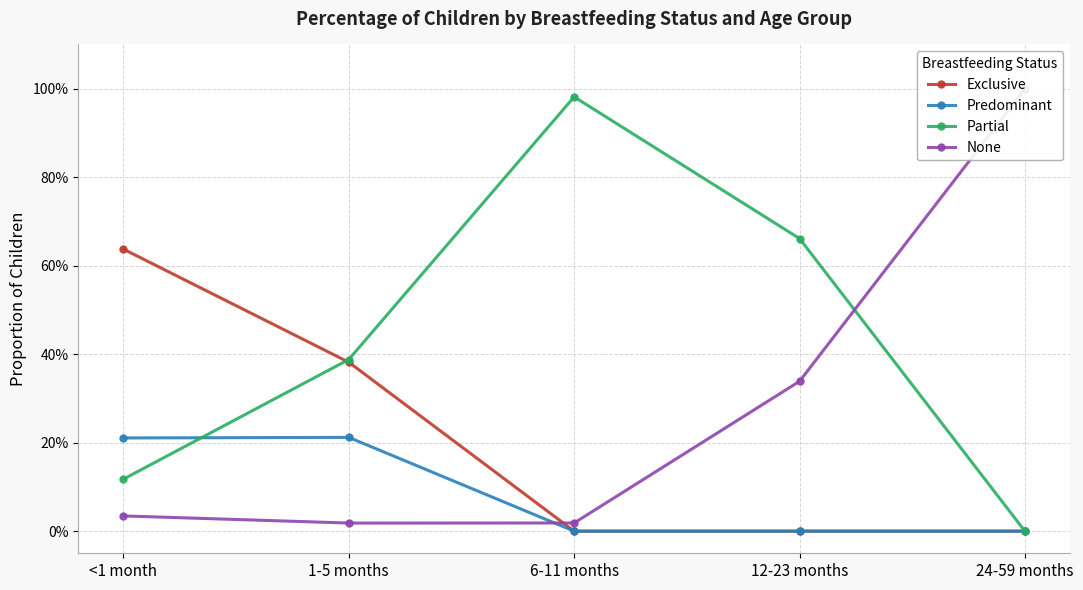

Which has a higher value, <1 month or 6-11 months?

<1 month